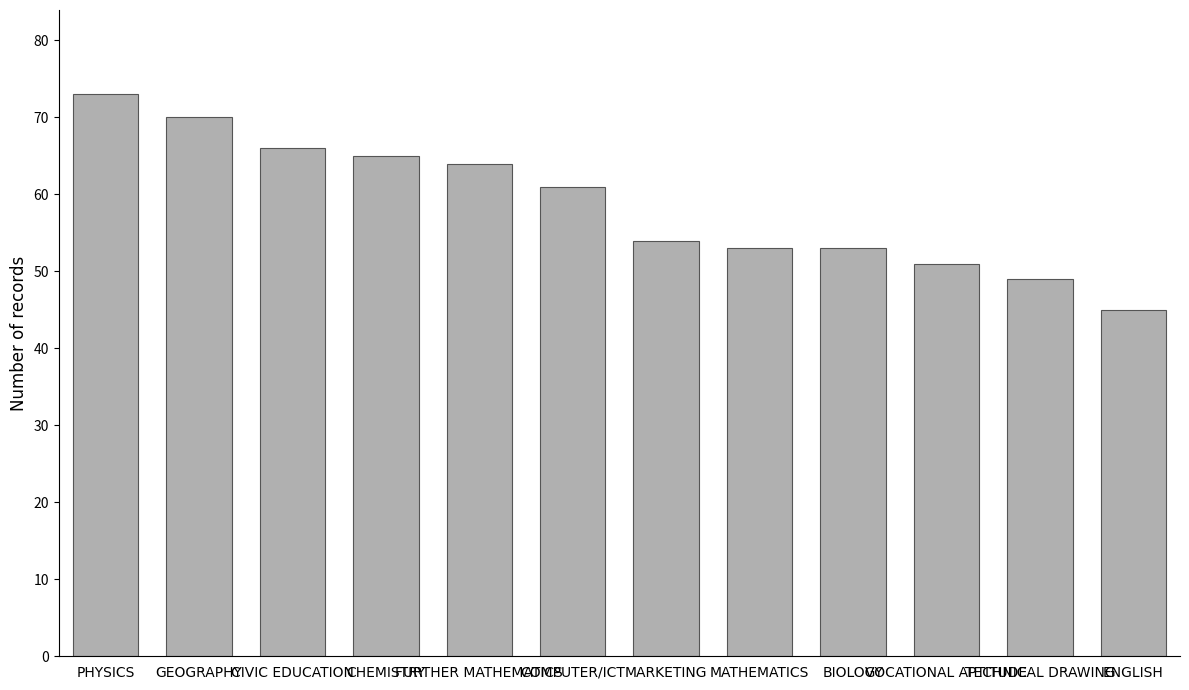

What is the average value?

59